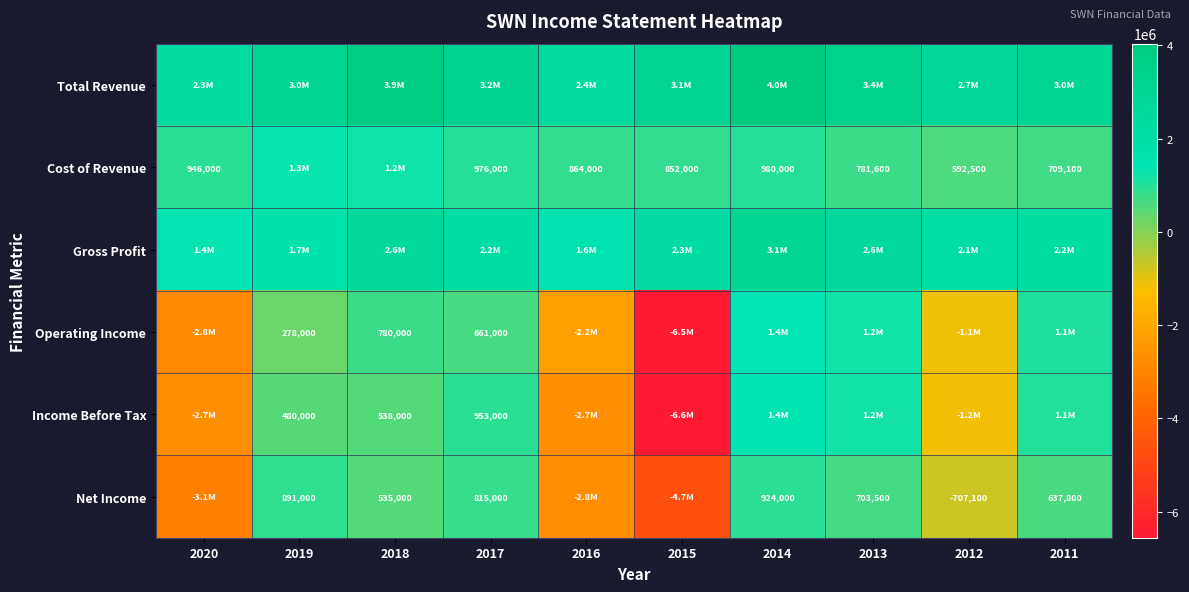

At which category is the sum across all series the highest?

2014